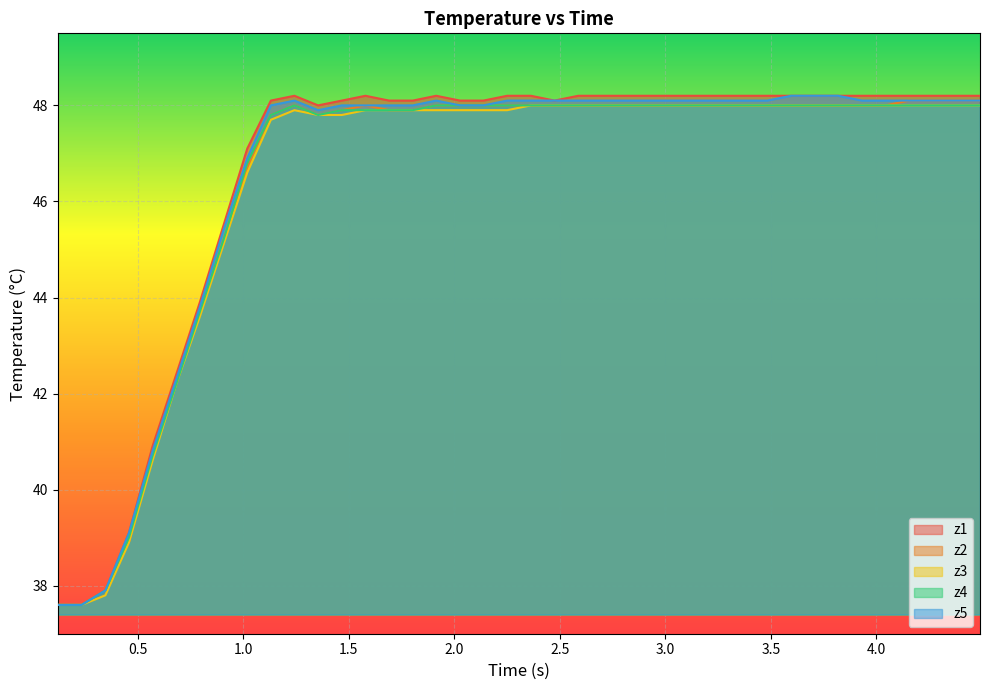

Reading left to right, list all the values displayed in this chart.

z1: 37.6	37.6	37.9	39.1	40.9	42.4	43.9	45.5	47.1	48.1	48.2	48.0	48.1	48.2	48.1	48.1	48.2	48.1	48.1	48.2	48.2	48.1	48.2	48.2	48.2	48.2	48.2	48.2	48.2	48.2	48.2	48.2	48.2	48.2	48.2	48.2	48.2	48.2	48.2	48.2
z2: 37.6	37.6	37.9	38.9	40.7	42.2	43.7	45.2	46.7	47.8	48.0	47.8	47.9	48.0	47.9	47.9	48.0	48.0	48.0	48.0	48.0	48.0	48.0	48.0	48.0	48.0	48.0	48.0	48.0	48.0	48.0	48.0	48.0	48.0	48.0	48.0	48.1	48.1	48.1	48.1
z3: 37.6	37.6	37.8	38.9	40.6	42.2	43.6	45.1	46.6	47.7	47.9	47.8	47.8	47.9	47.9	47.9	47.9	47.9	47.9	47.9	48.0	48.0	48.0	48.0	48.0	48.0	48.0	48.0	48.0	48.0	48.0	48.0	48.0	48.0	48.0	48.0	48.0	48.0	48.0	48.0
z4: 37.6	37.6	37.9	39.0	40.7	42.2	43.7	45.2	46.8	47.8	48.0	47.8	47.9	47.9	47.9	47.9	48.0	48.0	48.0	48.0	48.0	48.0	48.0	48.0	48.0	48.0	48.0	48.0	48.0	48.0	48.0	48.0	48.0	48.0	48.0	48.0	48.0	48.0	48.0	48.0
z5: 37.6	37.6	37.9	39.1	40.8	42.3	43.8	45.4	46.9	48.0	48.1	47.9	48.0	48.0	48.0	48.0	48.1	48.0	48.0	48.1	48.1	48.1	48.1	48.1	48.1	48.1	48.1	48.1	48.1	48.1	48.1	48.2	48.2	48.2	48.1	48.1	48.1	48.1	48.1	48.1